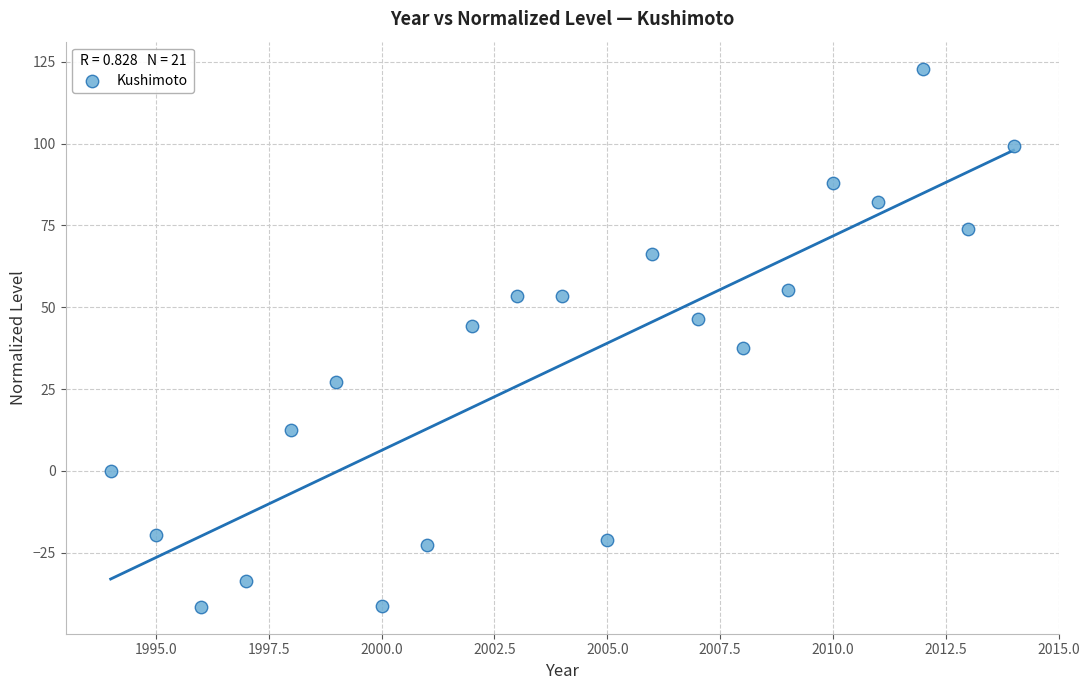

What is the range of X values (max minus min)?

20.0